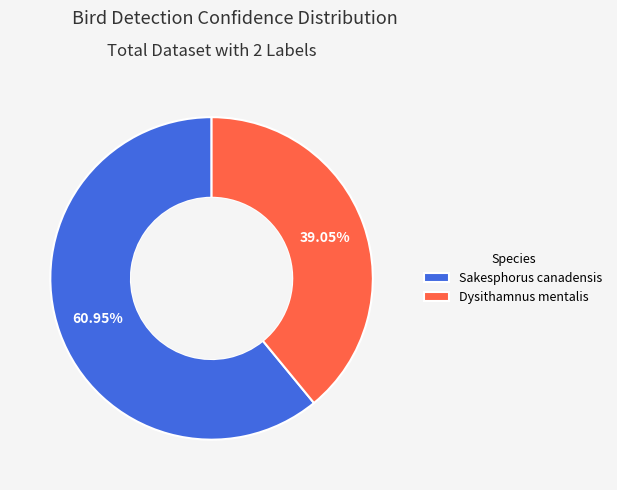

Is Sakesphorus canadensis the majority of the pie?

Yes